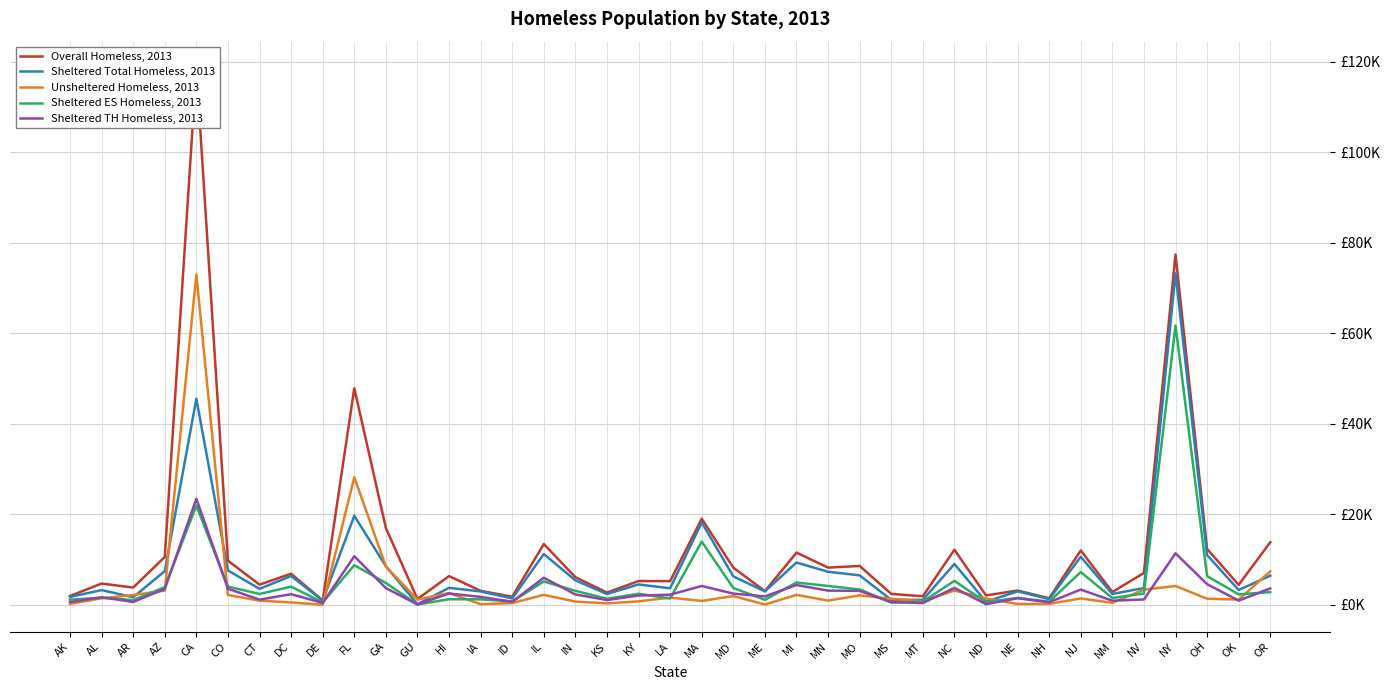

What is the sum of the Sheltered ES Homeless, 2013 values at AZ and IA?

5096